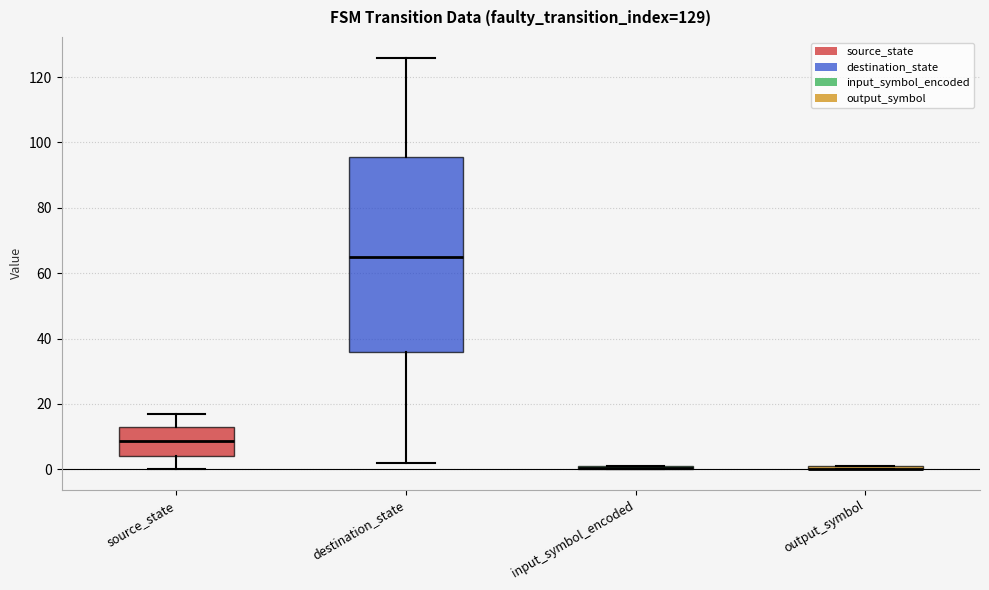

Which box is the tallest, from its lower edge to its upper edge?

destination_state